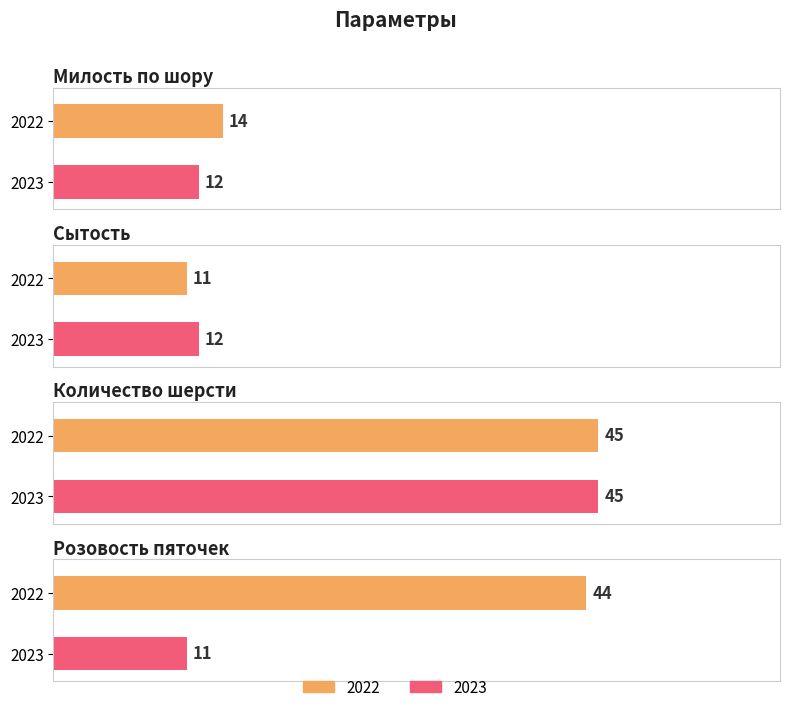

What position from the right is Количество шерсти?

2